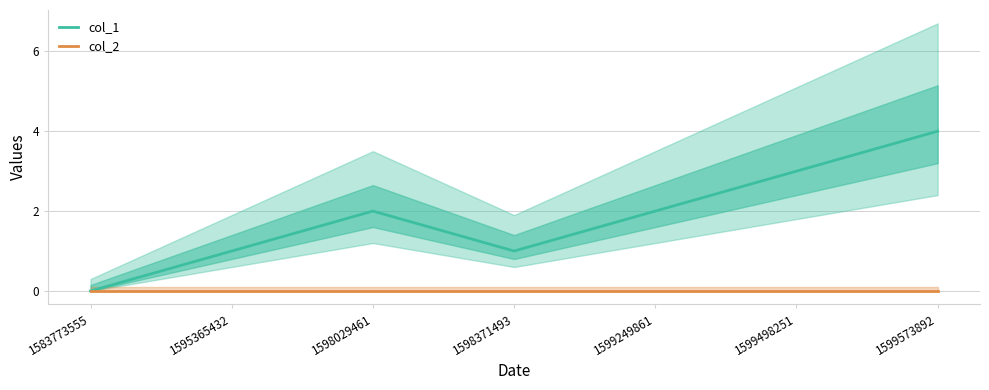

Is this an area chart (filled region under the line)?

No